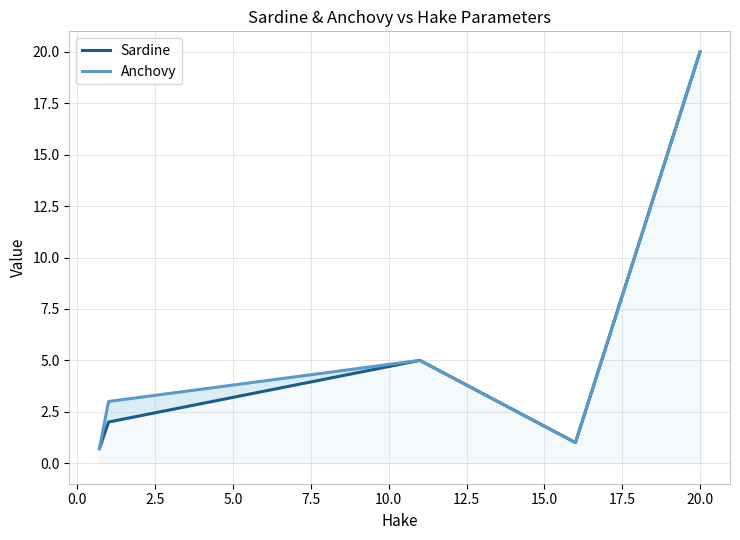

What is the smallest value displayed?

0.7